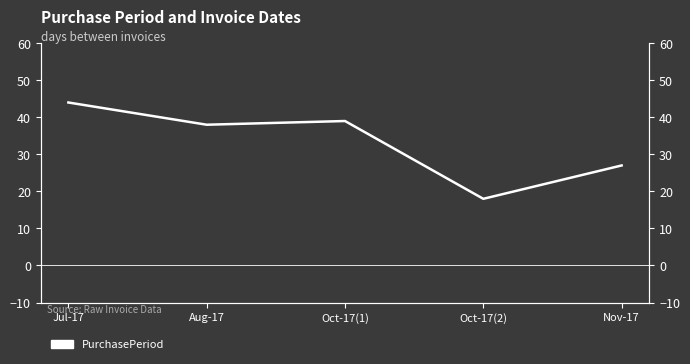

Reading right to left, list all the values displayed in this chart.

Nov-17=27	Oct-17(2)=18	Oct-17(1)=39	Aug-17=38	Jul-17=44